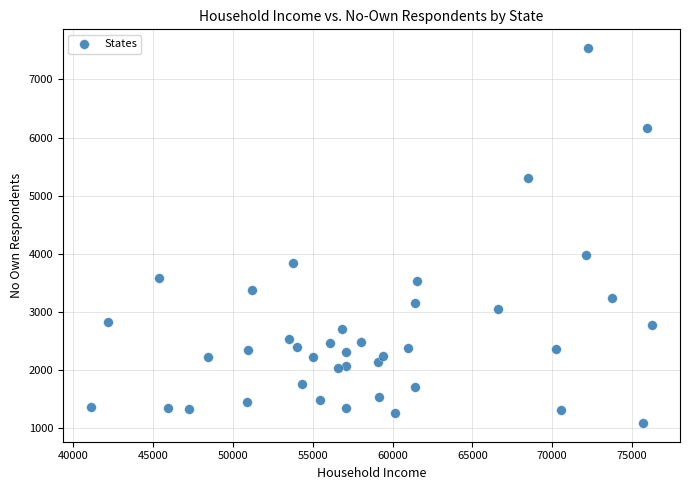

What Y value in the scatter plot is closest to 4314?

3973